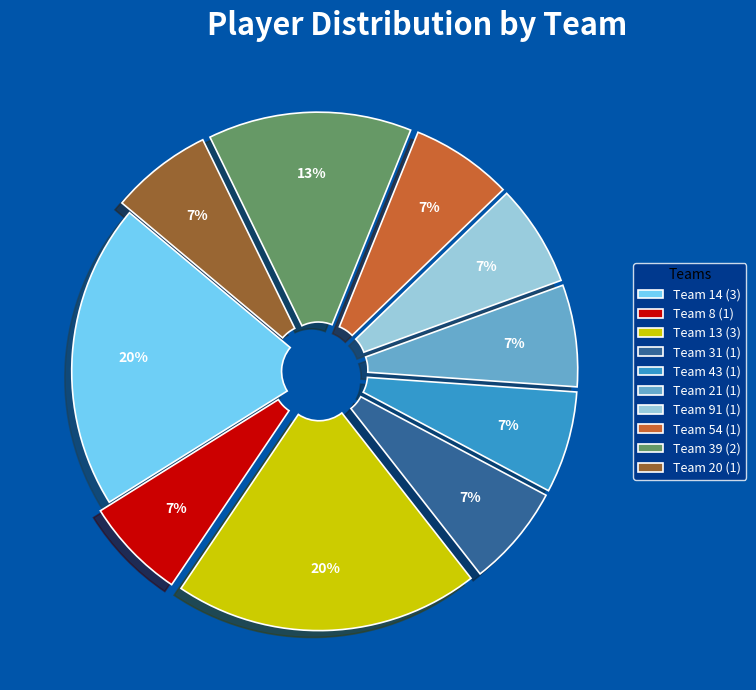

True or false: Team 54 (1) accounts for 7% of the total.

True